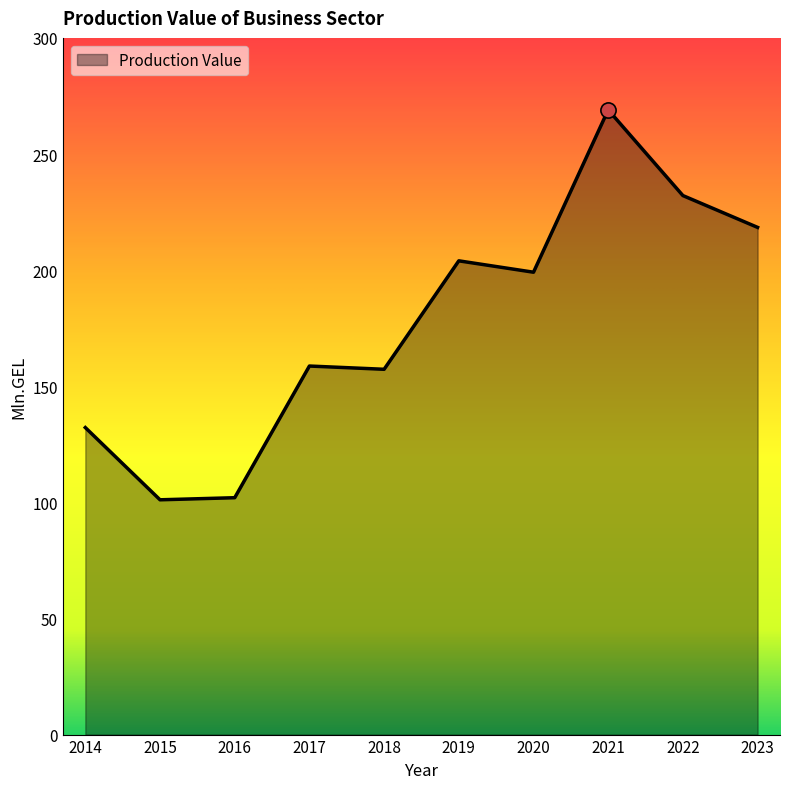

Between 2014 and 2015, which is larger?

2014